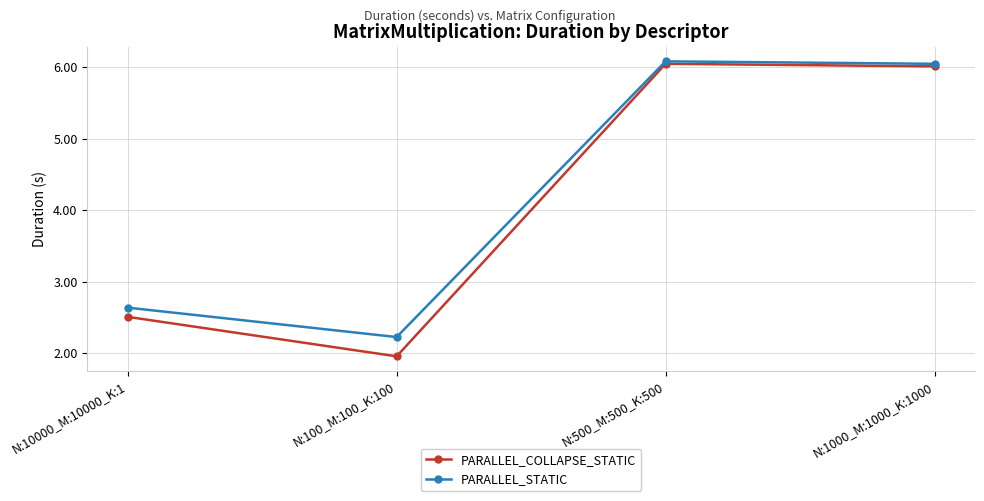

The PARALLEL_COLLAPSE_STATIC series shows 6.0 at N:1000_M:1000_K:1000. True or false?

True